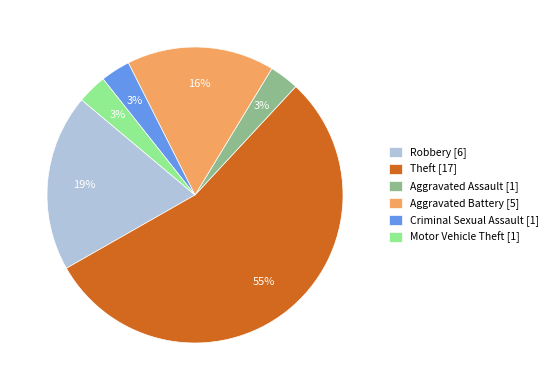

To the nearest percent, what is the combined percentage of Motor Vehicle Theft [1] and Aggravated Battery [5]?

19%